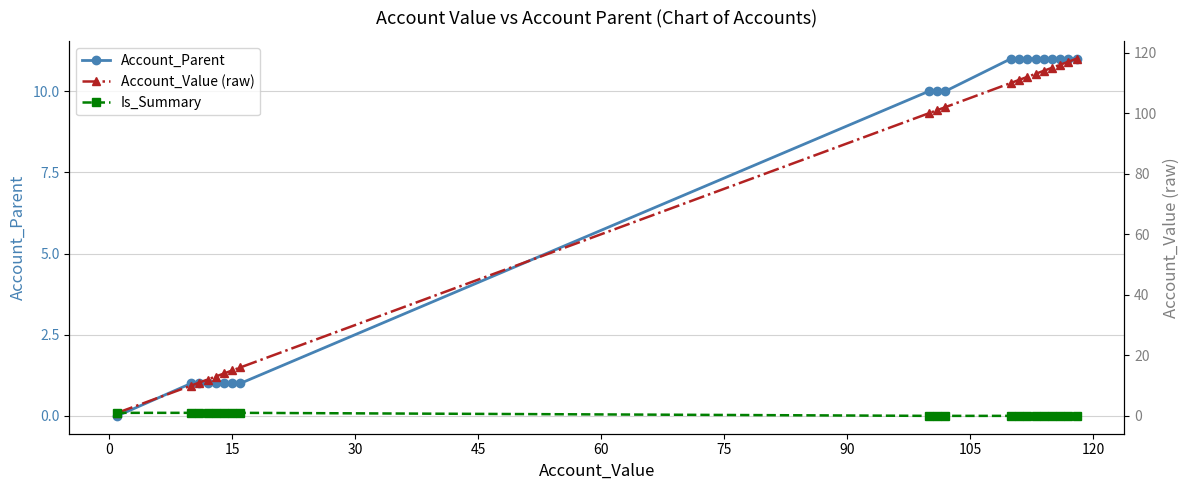

What is the highest value of the Account_Parent series?

11